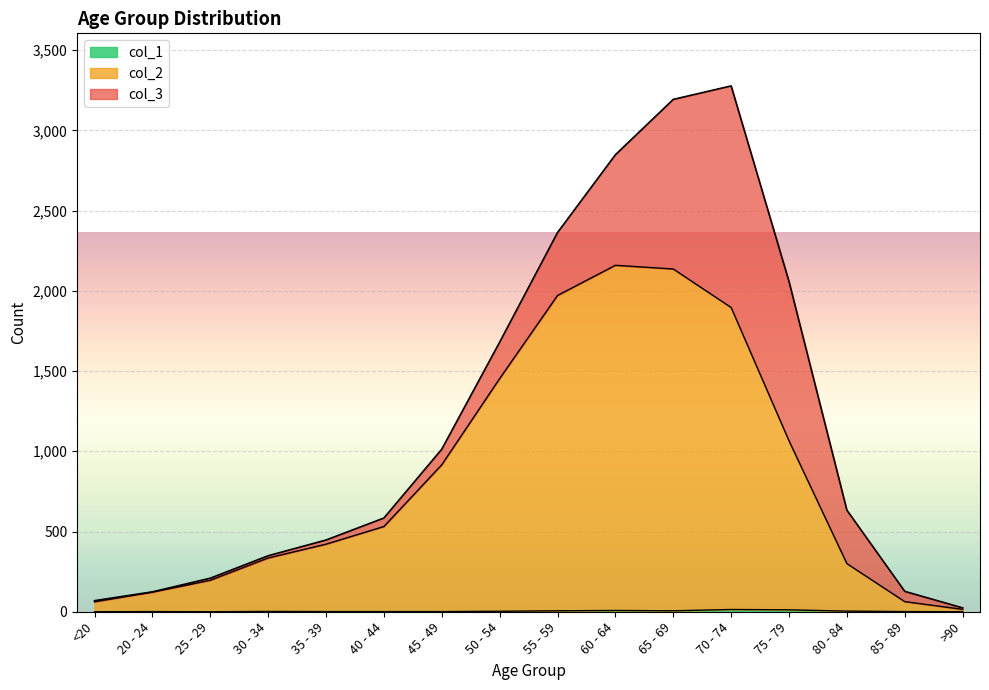

What is the sum of the col_1 values at 50 - 54 and 20 - 24?

4